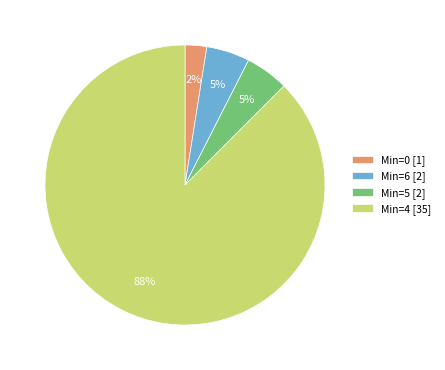

To the nearest percent, what percentage of the pie is Min=6 [2]?

5%